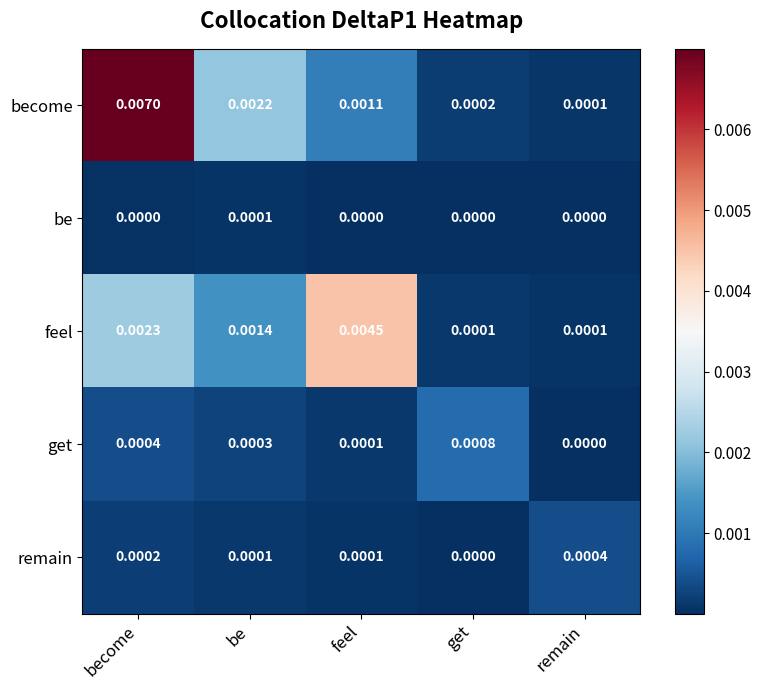

Which series has the largest total across all categories?

become